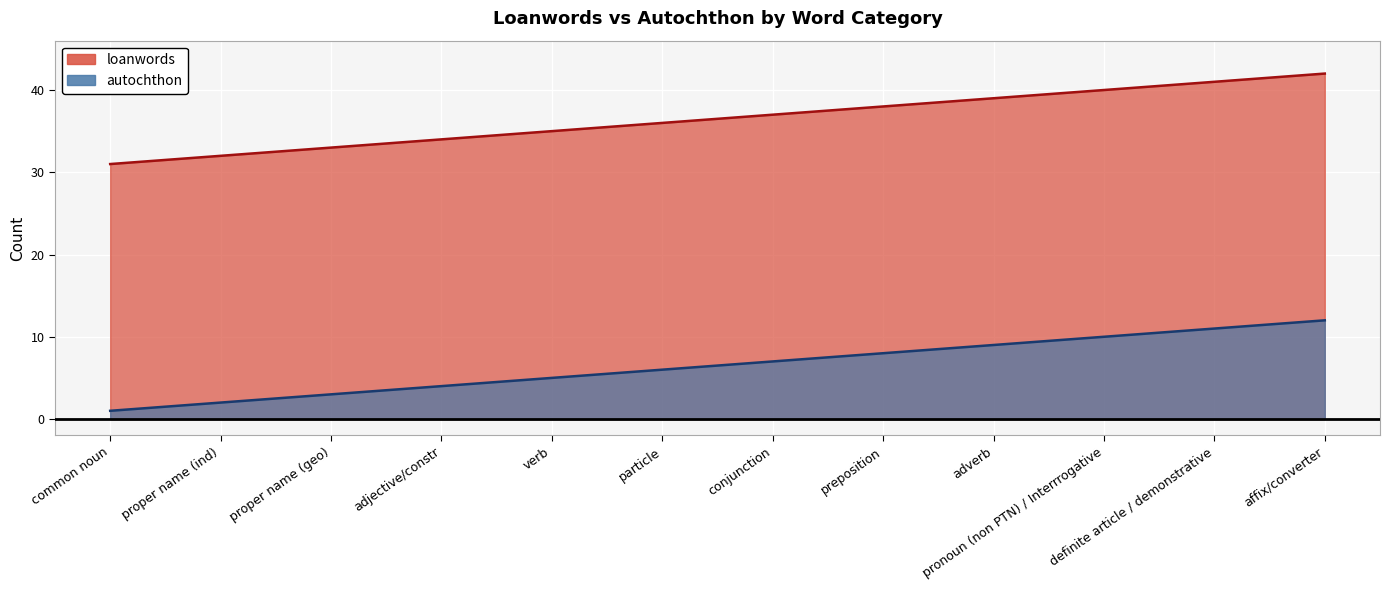

What is the sum of the loanwords values at affix/converter and proper name (ind)?

74